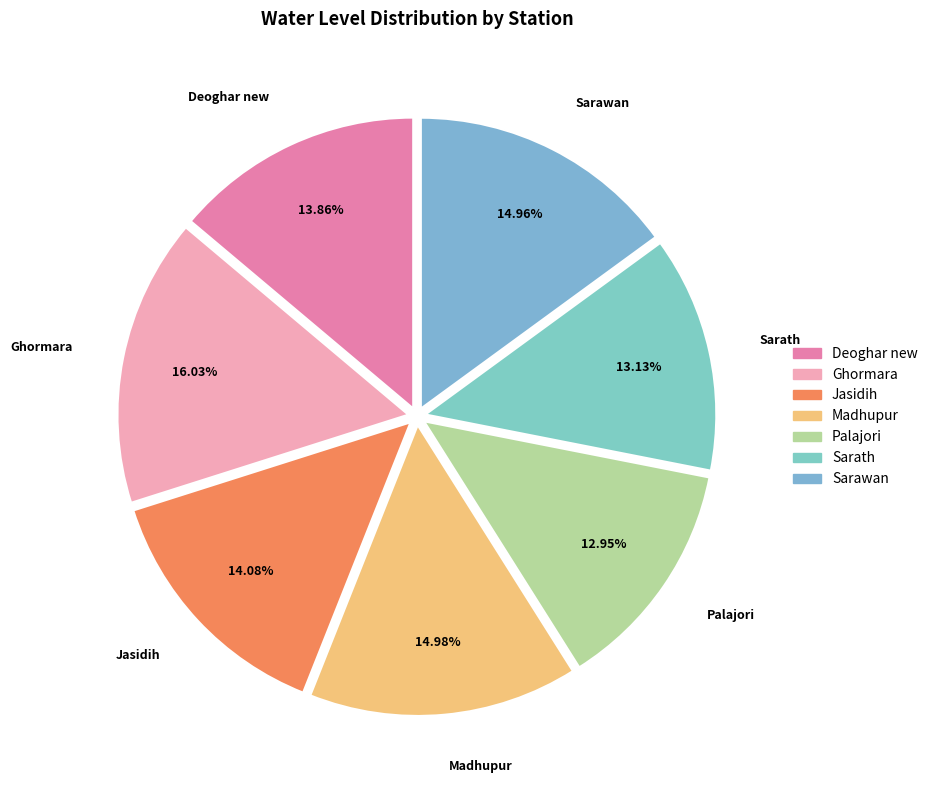

Is there a majority slice in this chart?

No